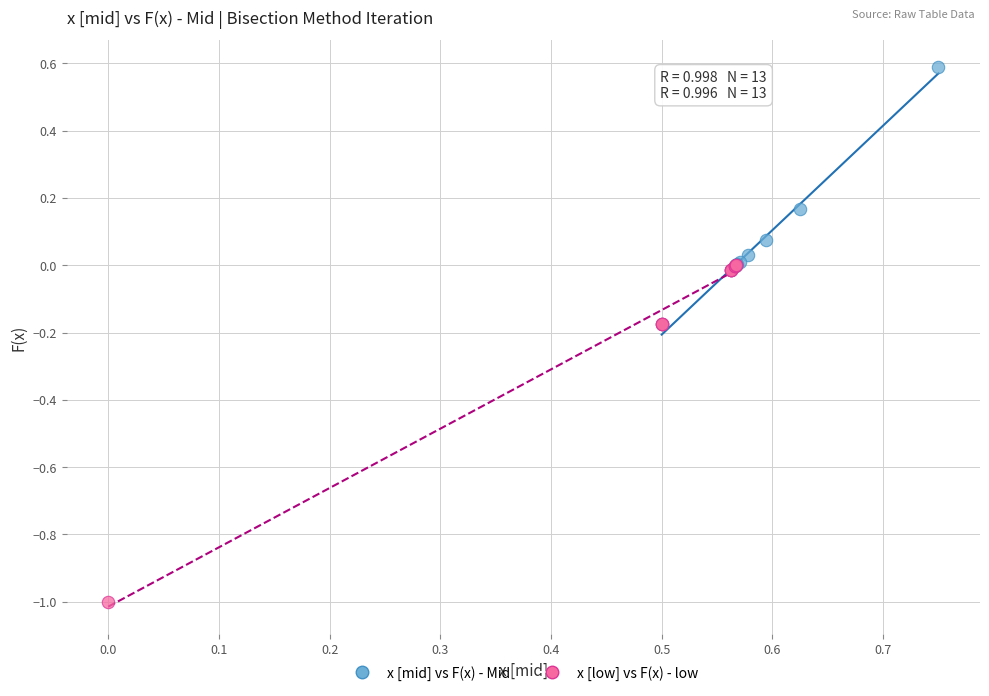

Which series contains the highest Y value?

x [mid] vs F(x) - Mid